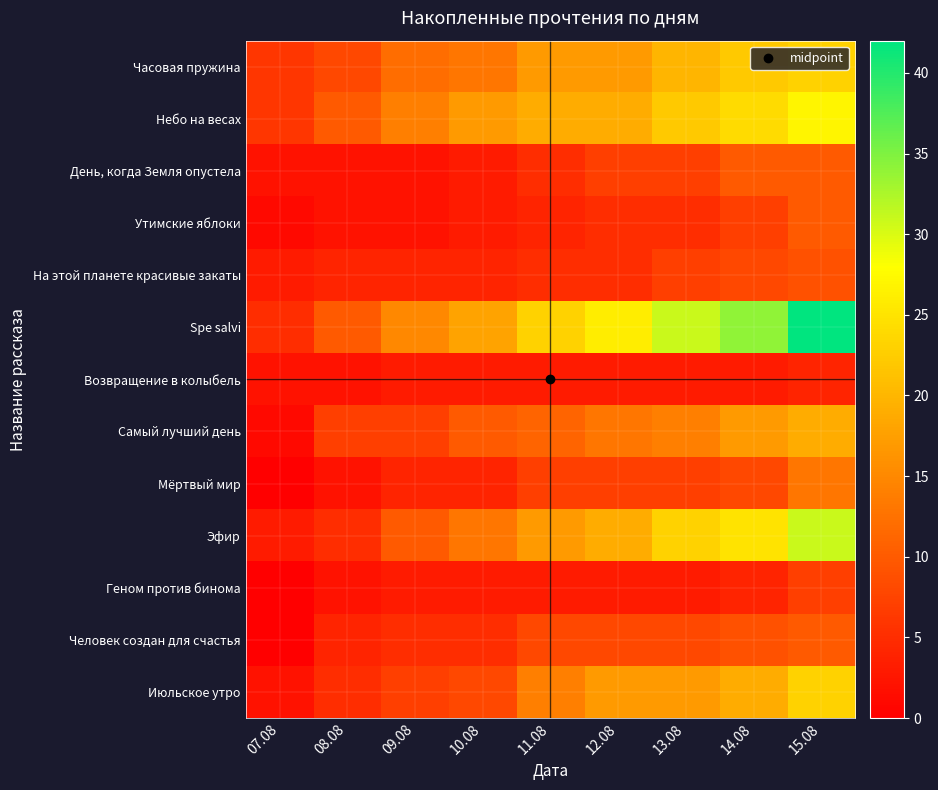

What is the greatest value displayed?

42